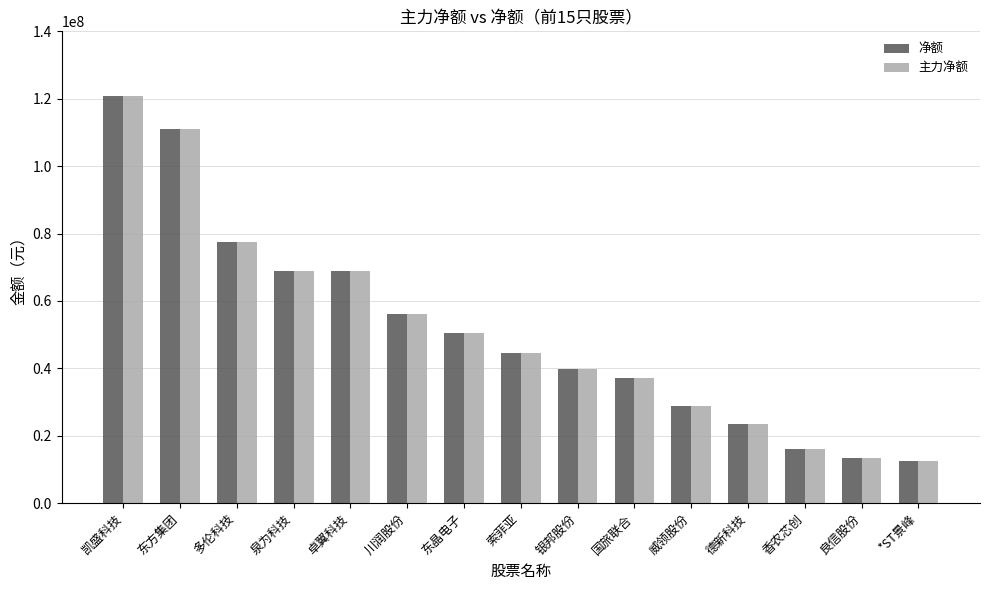

What is the lowest value of the 净额 series?

12638515